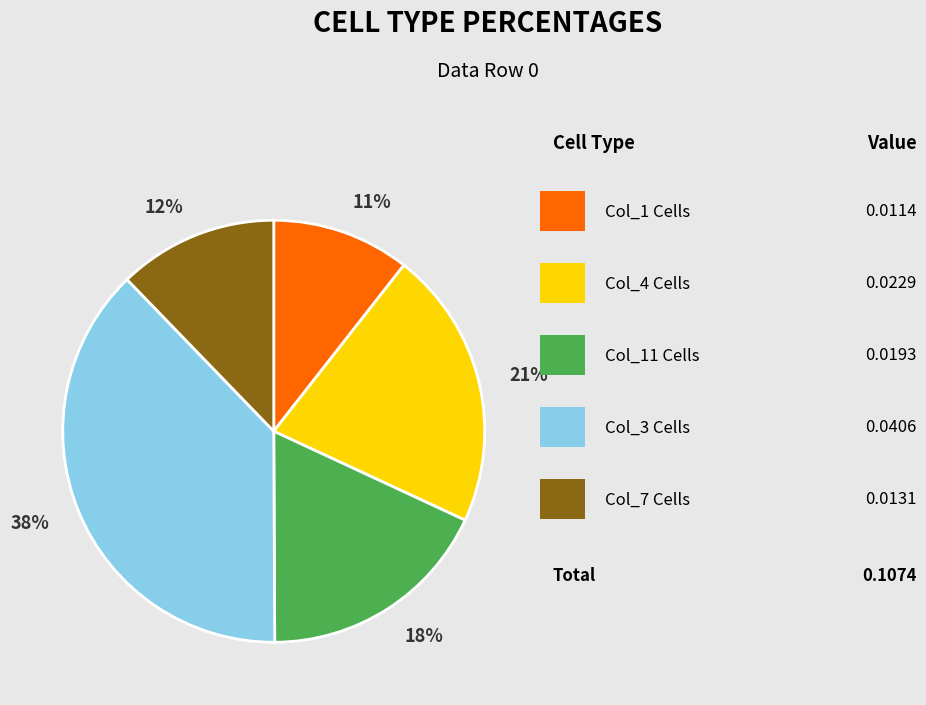

Is there a majority slice in this chart?

No